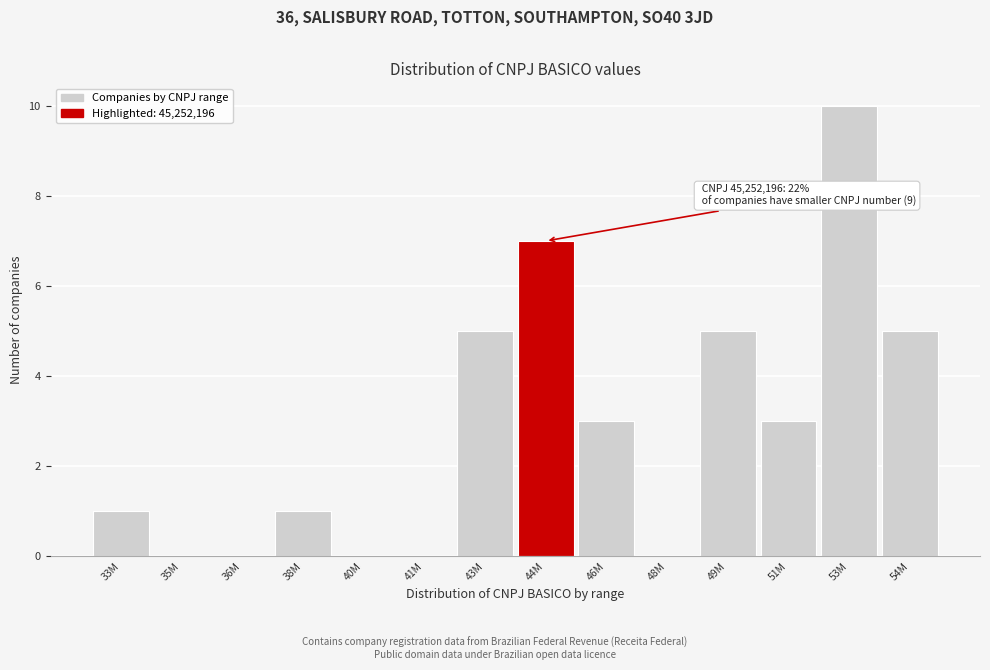

Reading left to right, extract all data points from this chart.

33M=1	35M=0	36M=0	38M=1	40M=0	41M=0	43M=5	44M=7	46M=3	48M=0	49M=5	51M=3	53M=10	54M=5